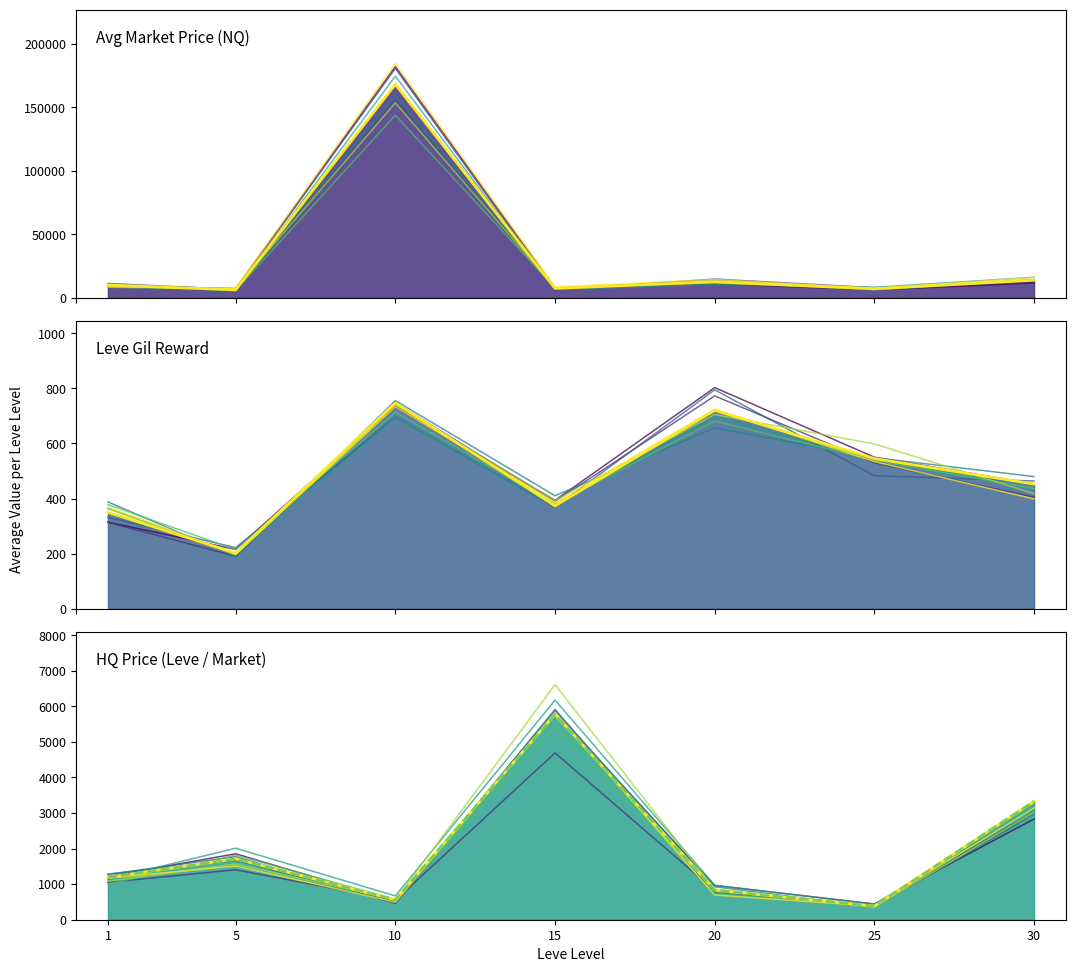

At 30, list the series in order from smallest to largest.

Leve Gil, LevePriceHQ, currentAveragePriceHQ, currentAveragePrice